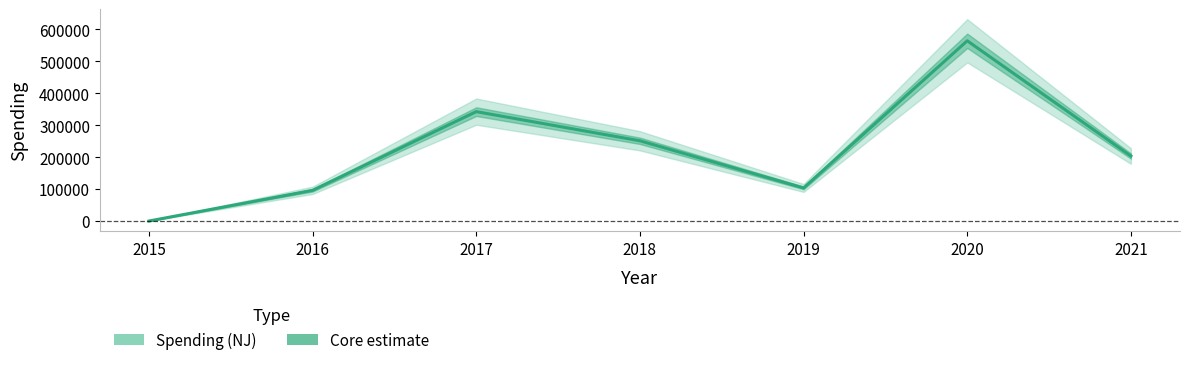

What is the average value?

222892